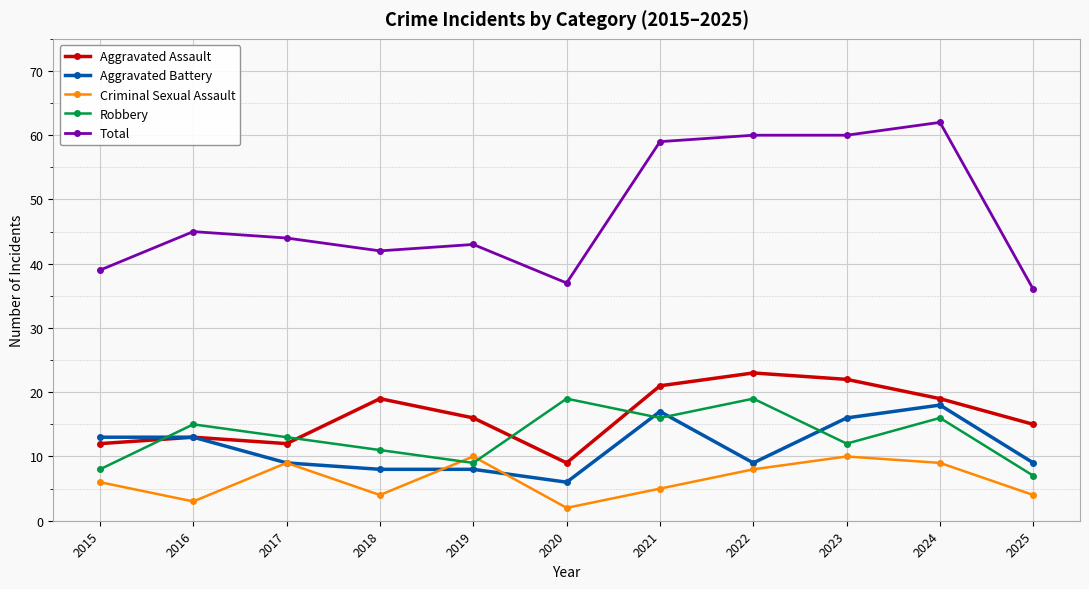

At which category does Criminal Sexual Assault reach its first local peak?

2017